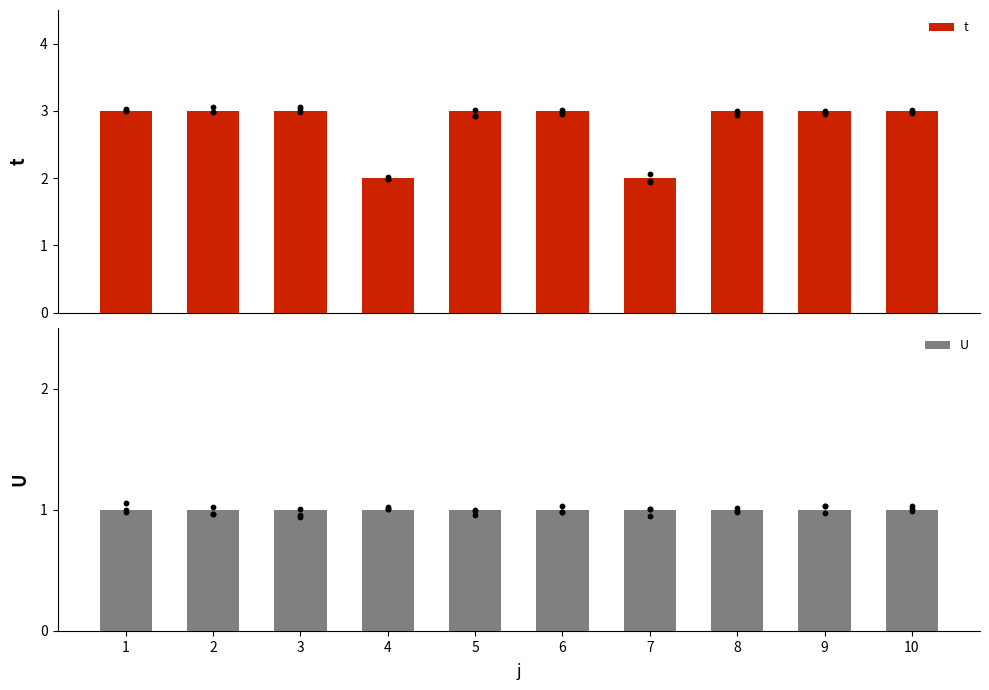

What are all the series names shown in the legend?

t, U